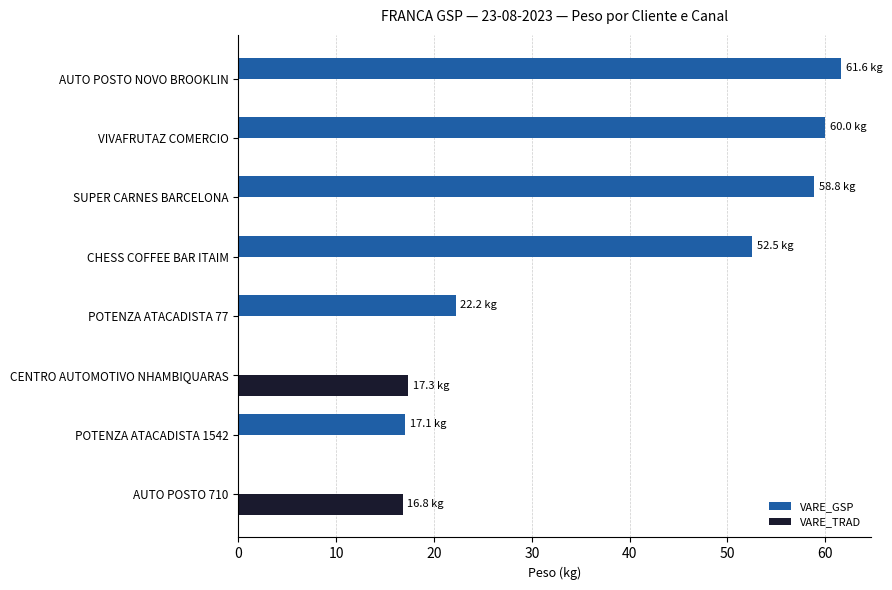

True or false: VARE_GSP has a value of 93.4 at CHESS COFFEE BAR ITAIM.

False